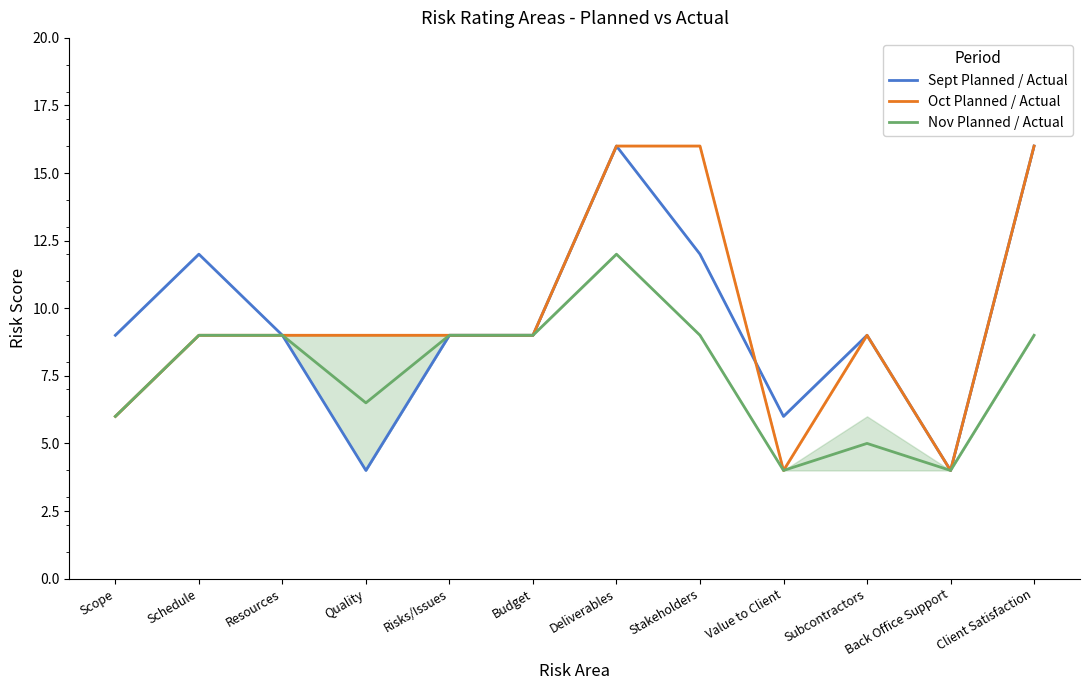

True or false: Nov Planned / Actual and Sept Planned / Actual cross at least once.

False